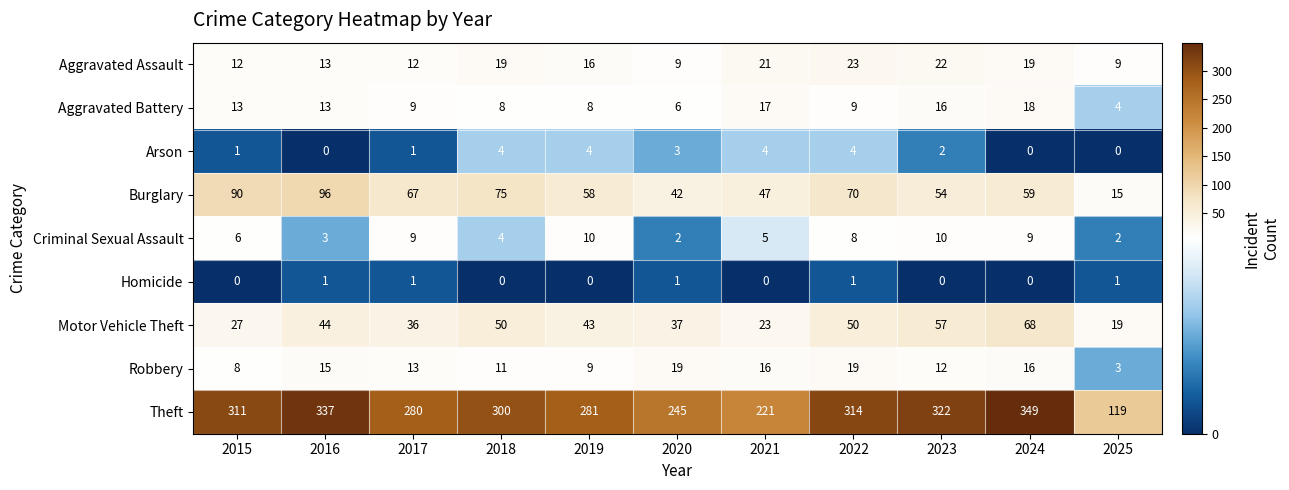

What is the sum of the Aggravated Battery values at 2020 and 2017?

15